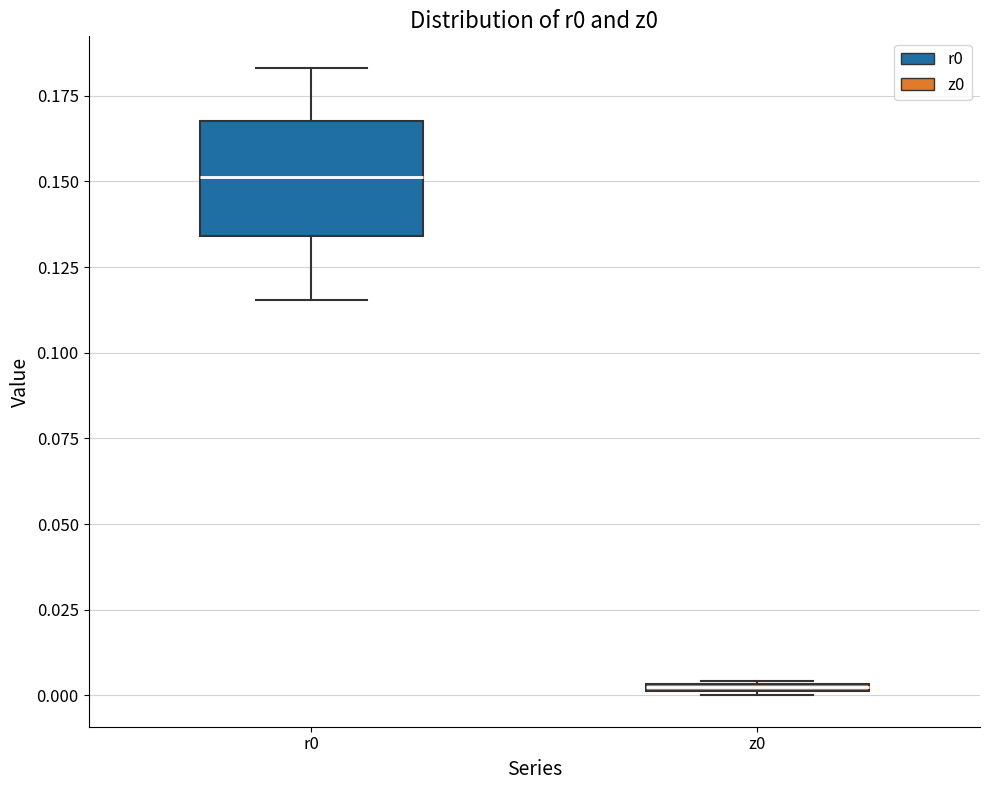

Where does the median line of the box for r0 sit on the y-axis? The values are not printed on the chart, so give them approximately, as read against the axis.

0.150